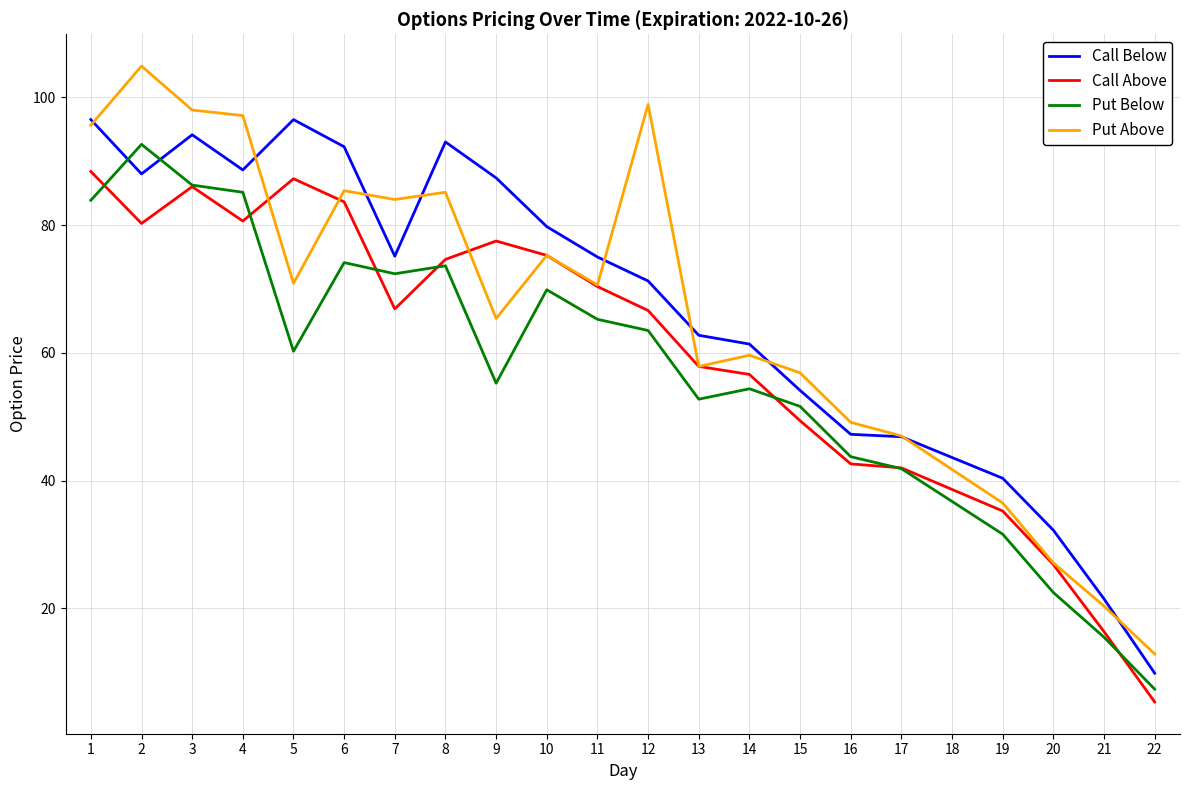

Which series has the largest range (max minus min)?

Put Above